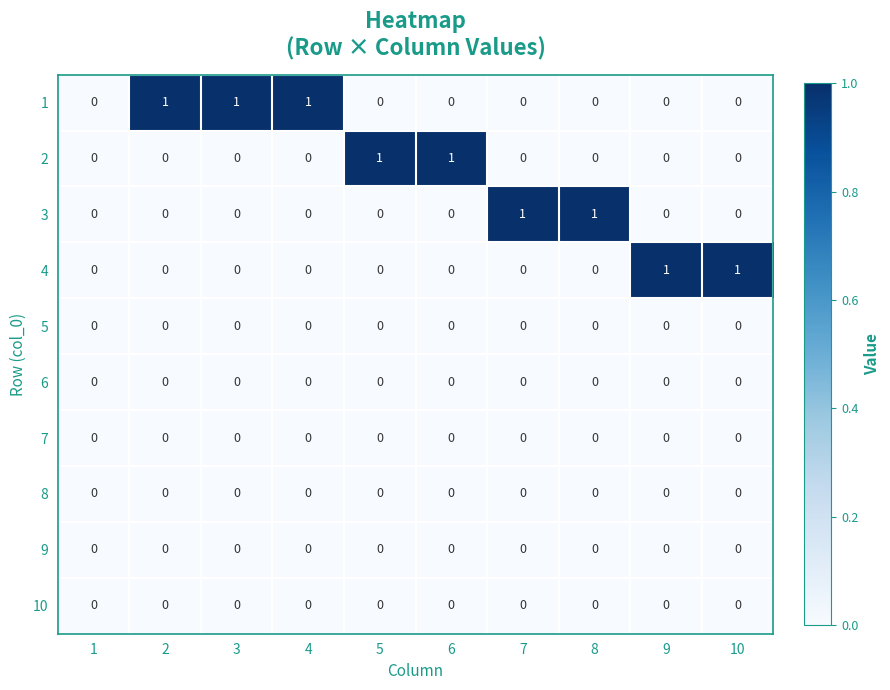

Count the 3 values in the range 0 to 1.

10